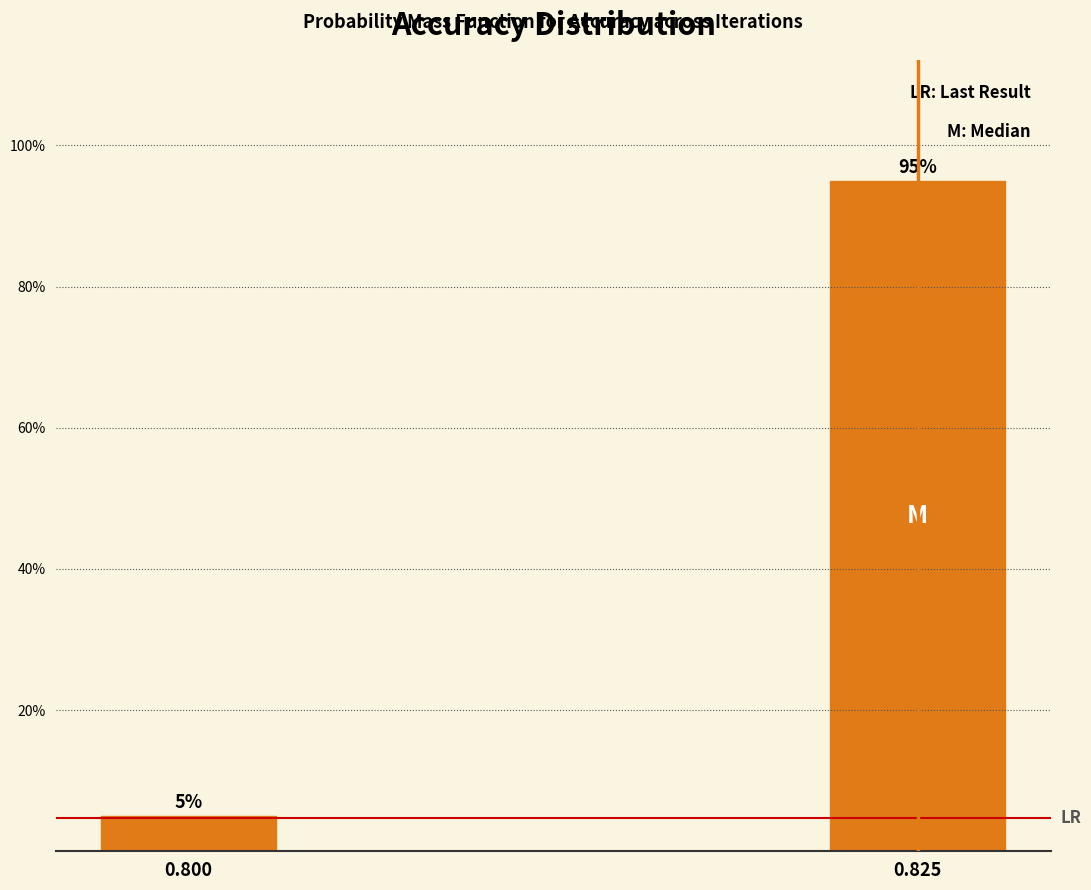

Reading left to right, transcribe all the data shown in this chart.

5	95